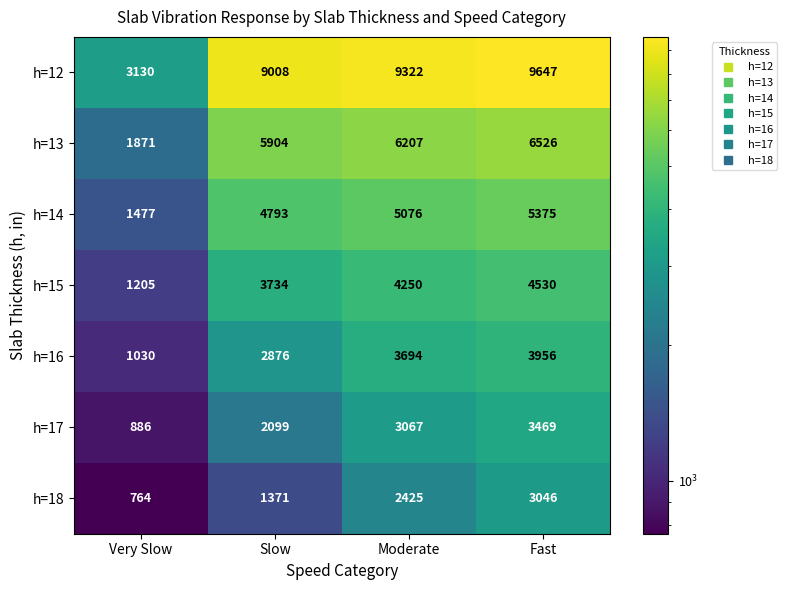

What value does the h=18 series have at Fast?

3046